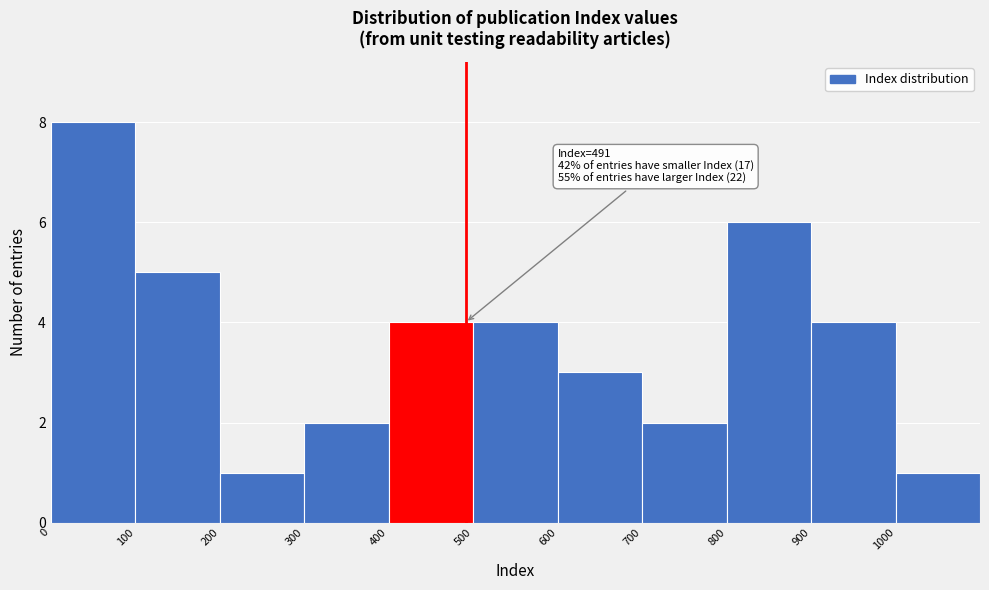

Over which range of the x-axis is the bar tallest?

0 to 100